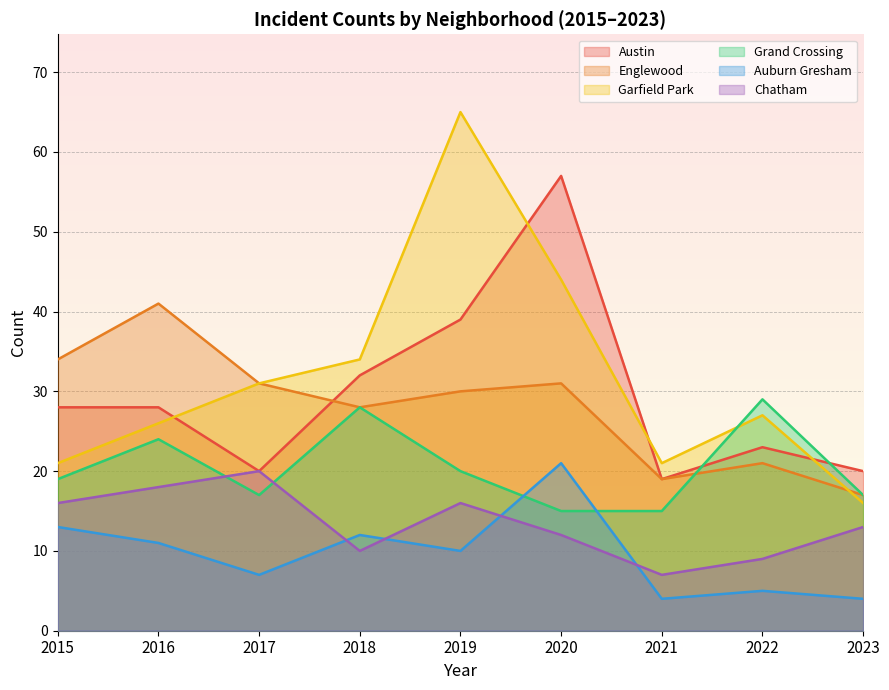

What are all the series names shown in the legend?

Austin, Englewood, Garfield Park, Grand Crossing, Auburn Gresham, Chatham